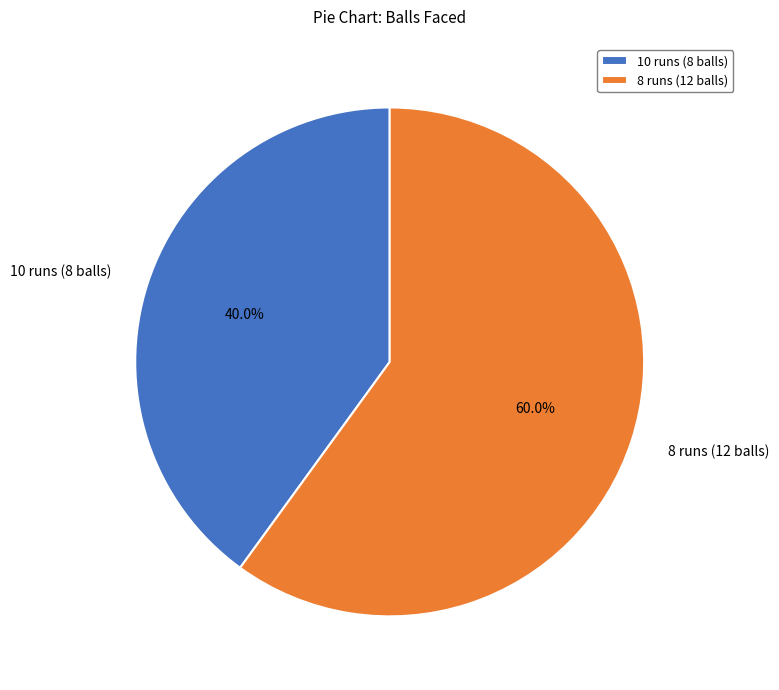

To the nearest percent, what is the difference between the largest and smallest slice percentages?

20%